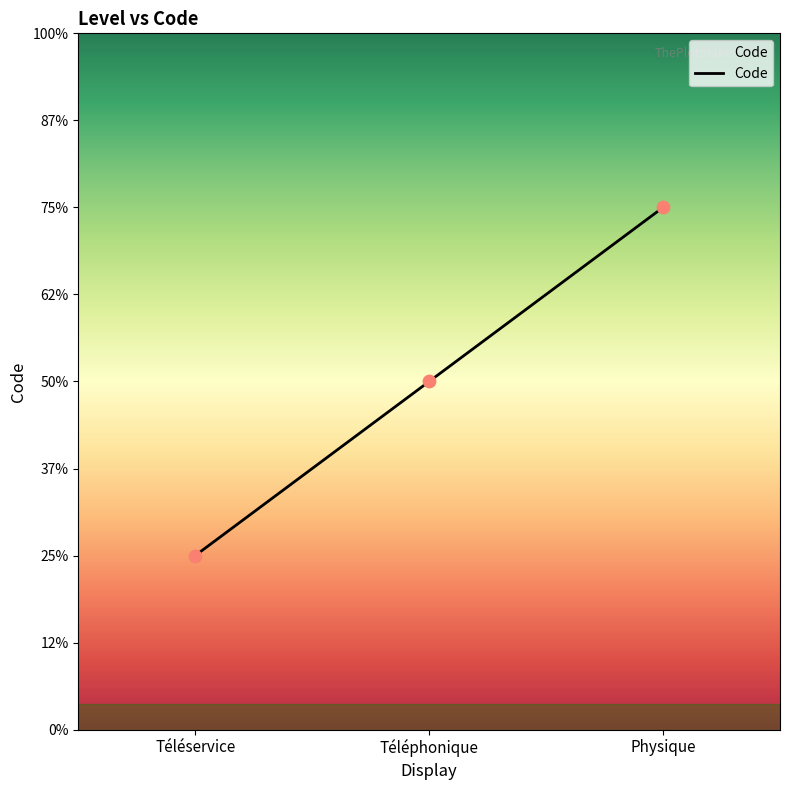

Between Téléphonique and Physique, which is larger?

Physique